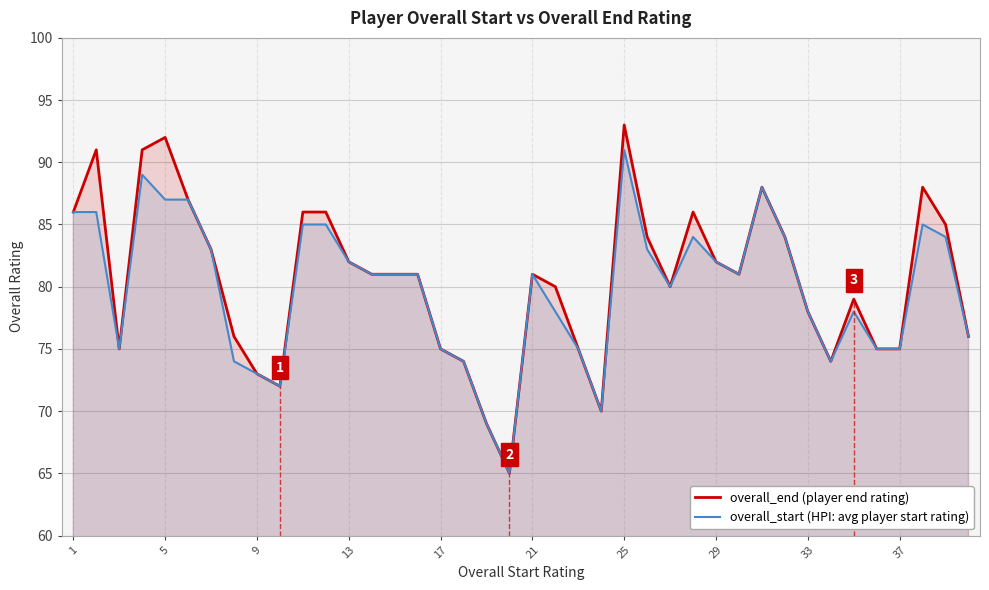

What is the smallest value displayed?

65